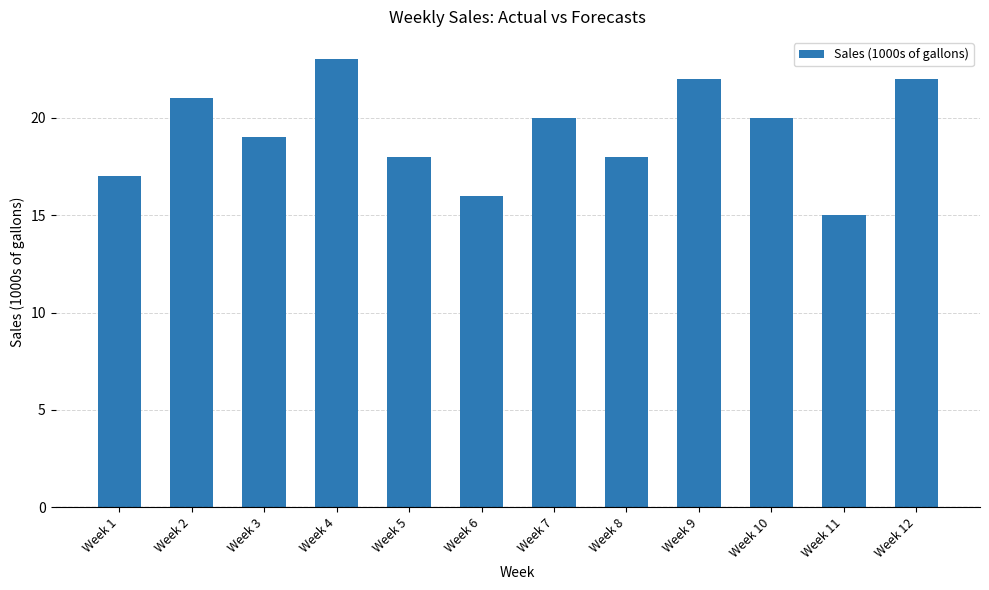

What is the change in value from Week 5 to Week 11?

-3